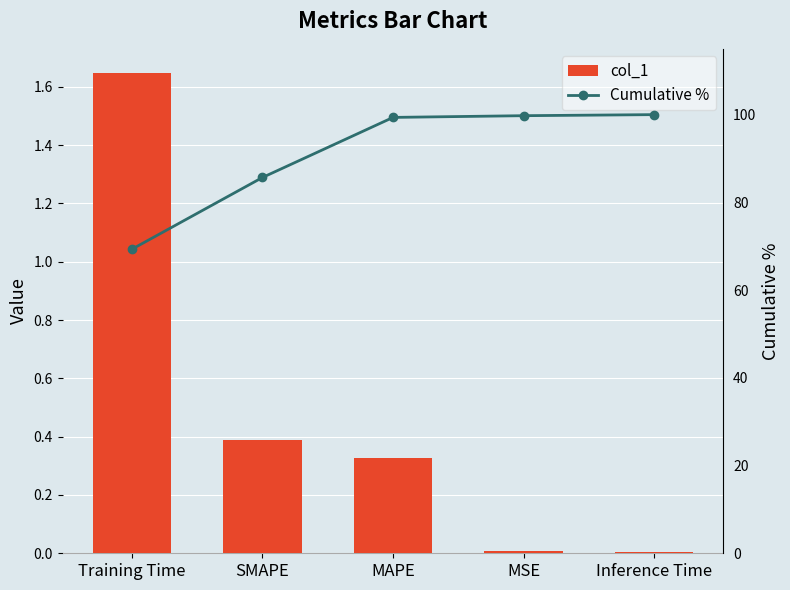

Reading right to left, what are all the values shown in this chart?

col_1: 0.0	0.0	0.3	0.4	1.6
Cumulative %: 100.0	99.8	99.4	85.7	69.3